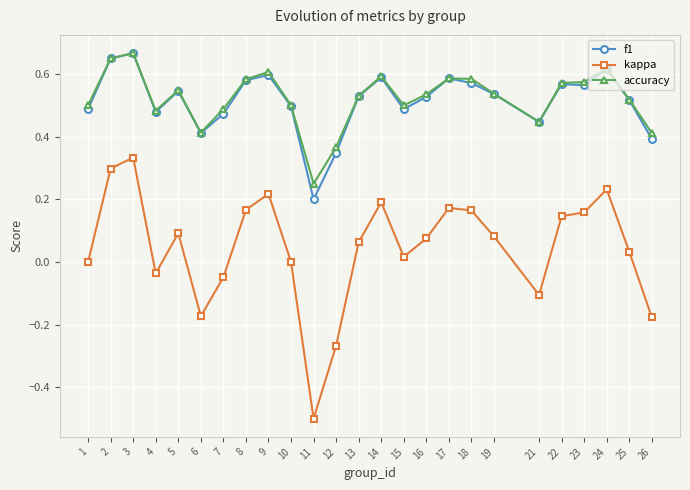

Count the number of data series in this chart.

3